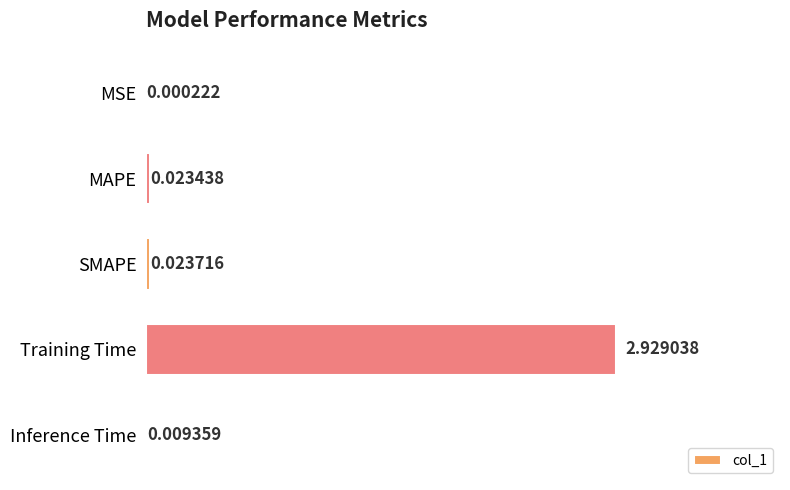

Does the chart contain stacked bars?

No